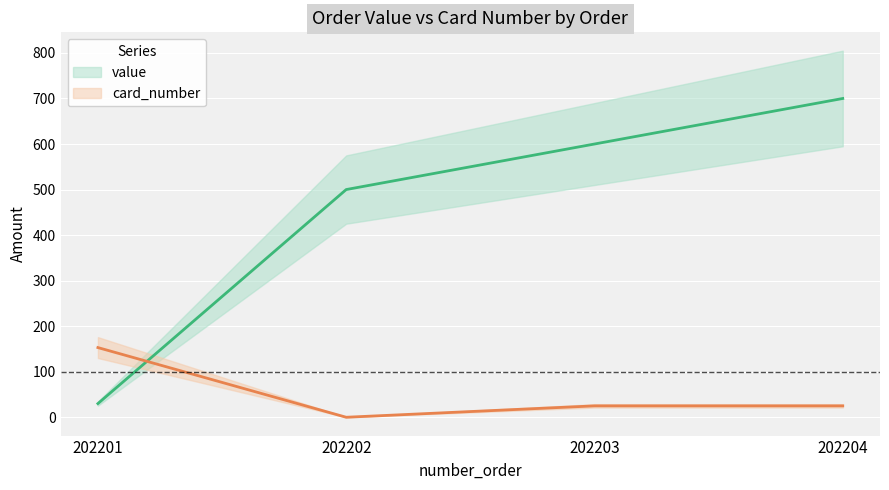

How many values in the card_number series are below 25?

1